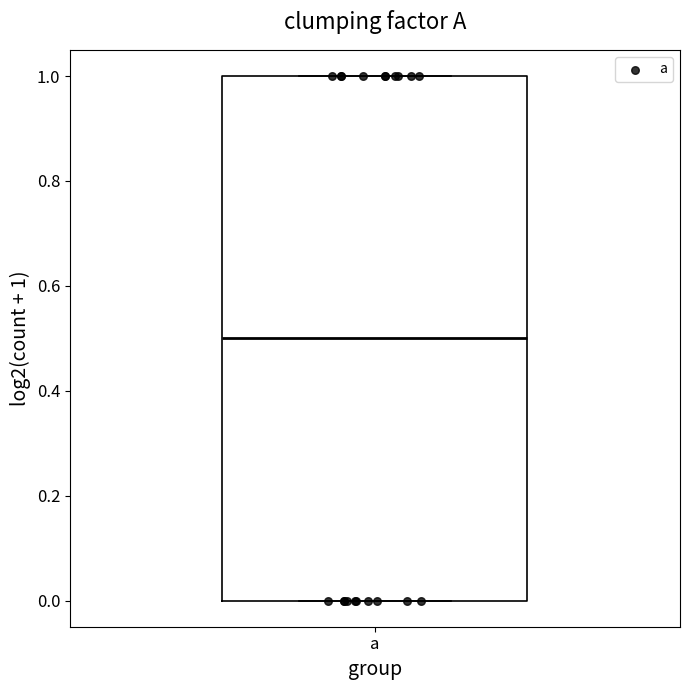

Transcribe this box plot: give where the median line is, the range the box spans, and where the two whiskers end, as read against the y-axis. The values are not printed on the chart, so give them approximately, as read against the axis.

median 0.5, box 0.0 to 1.0, whiskers 0.0 to 1.0